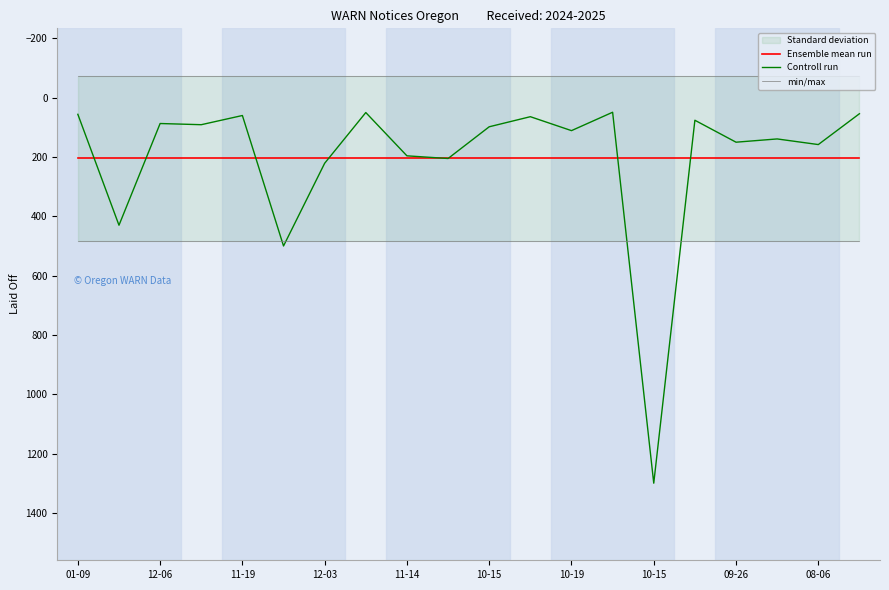

True or false: Ensemble mean run has a value of 288.4 at 12-03.

False